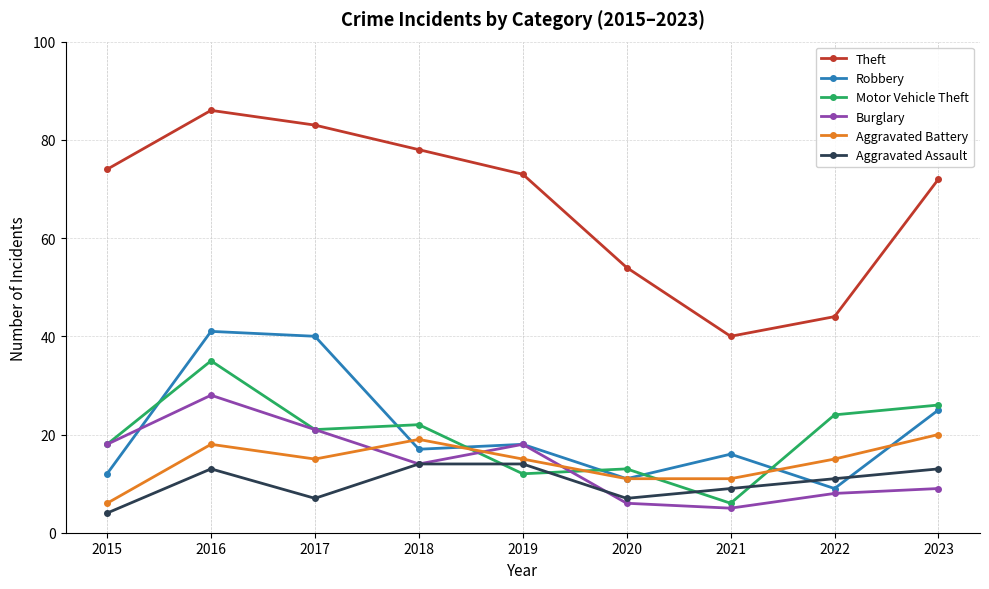

What is the difference between the Theft values at 2019 and 2017?

10